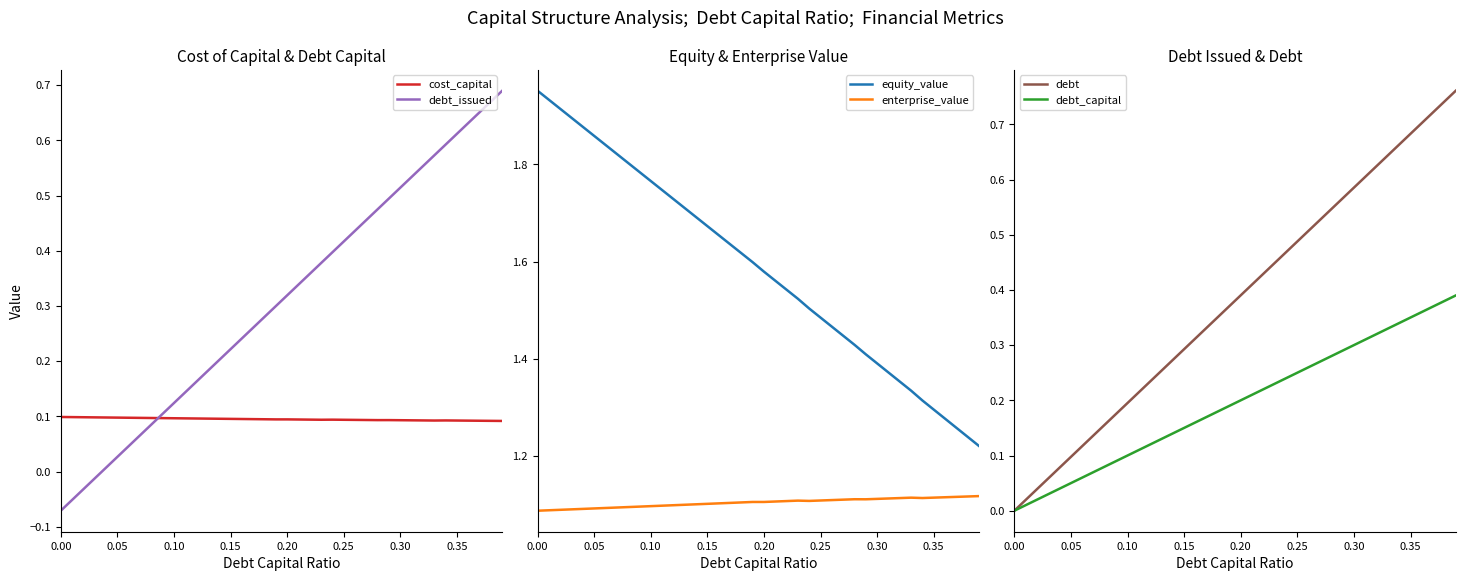

True or false: debt_capital has more than 2 points higher than both neighbors.

False